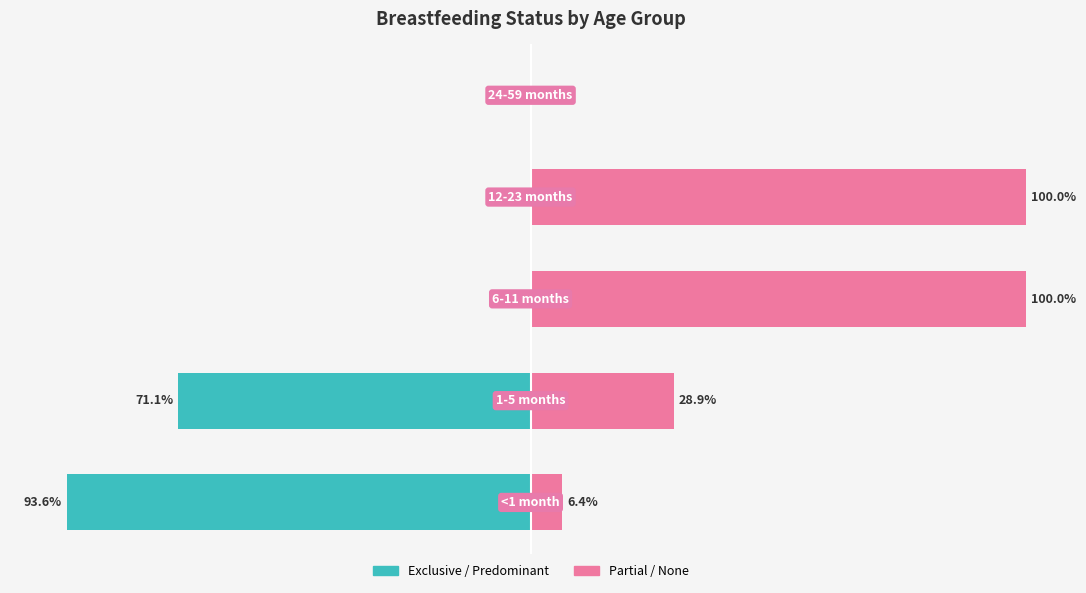

Between 4 and 3, which is larger?

4